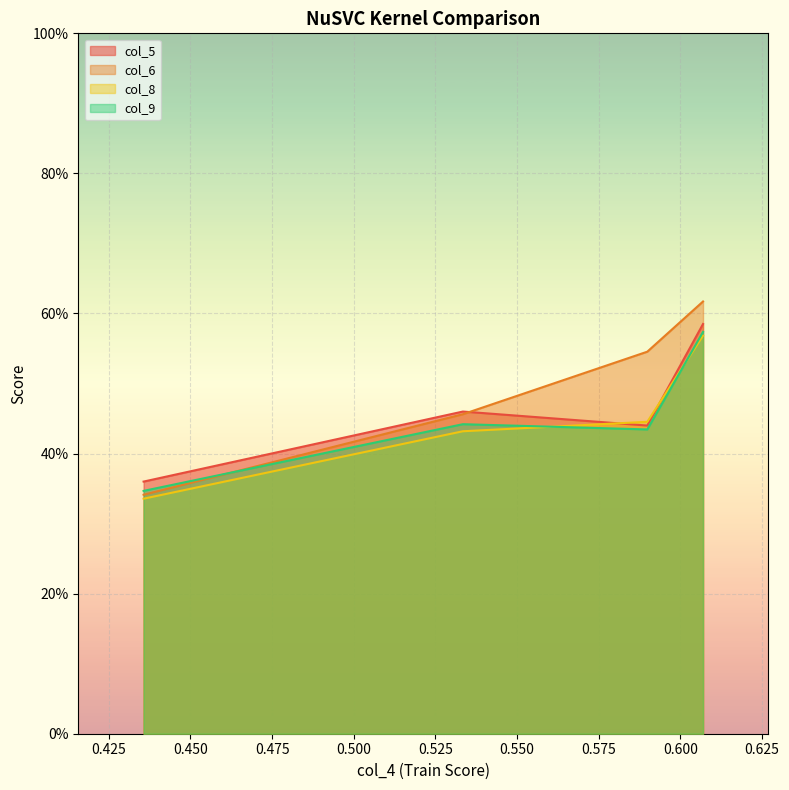

What position from the right is 0.533434?

3